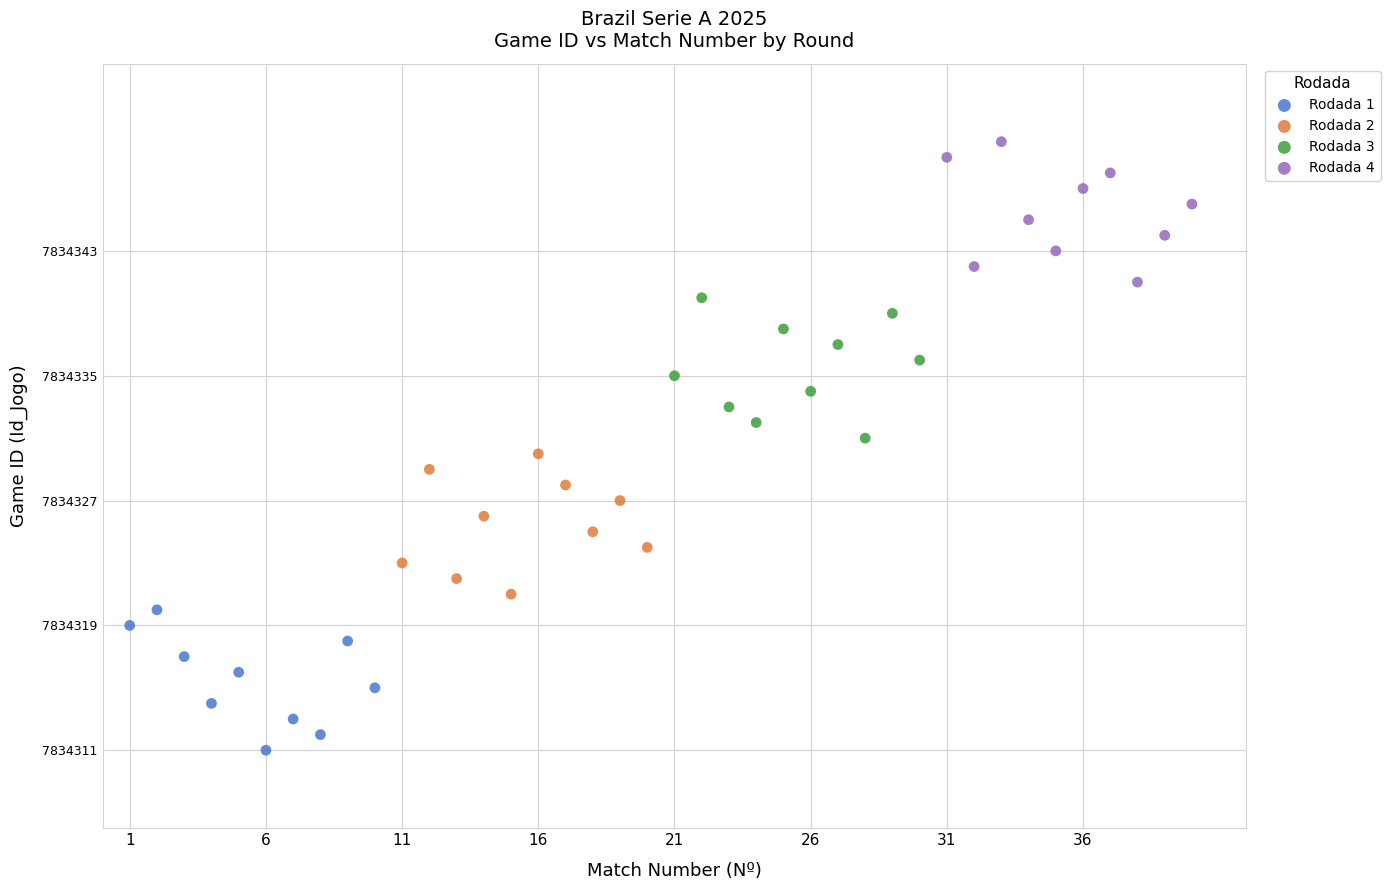

Which series contains the highest Y value?

Rodada 4